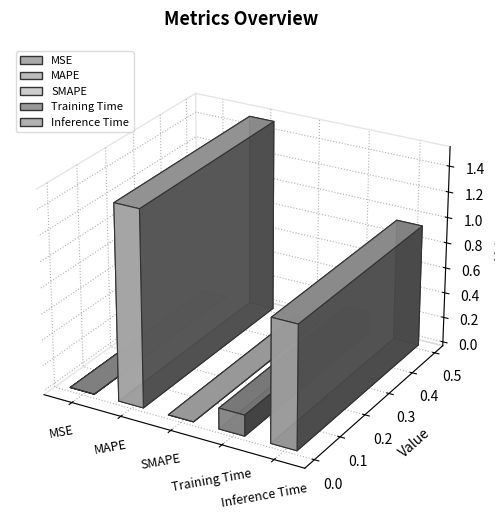

What is the maximum value shown in the chart?

1.5